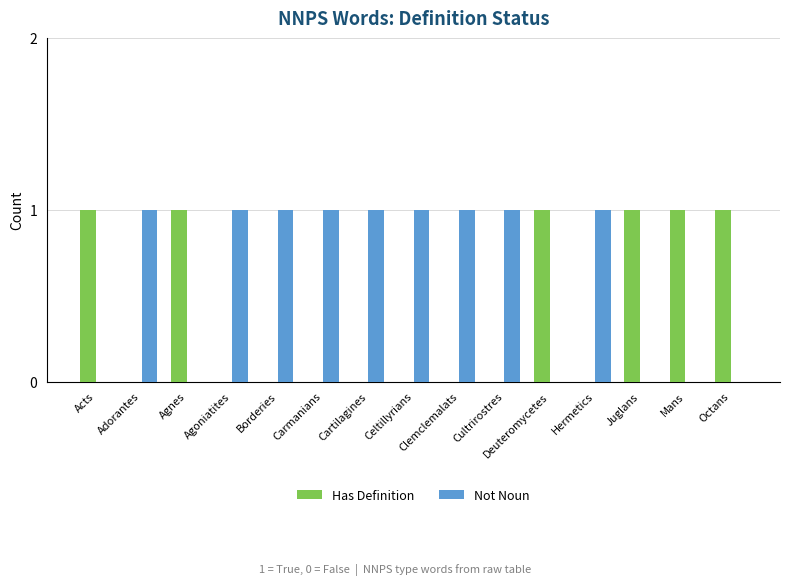

Which series has the largest total across all categories?

Not Noun